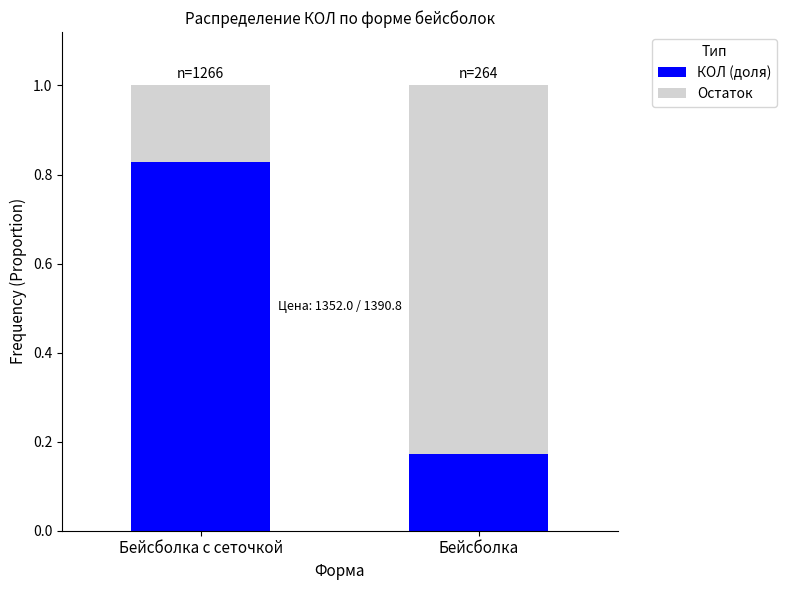

What is the difference between the КОЛ (доля) values at Бейсболка and Бейсболка с сеточкой?

0.7